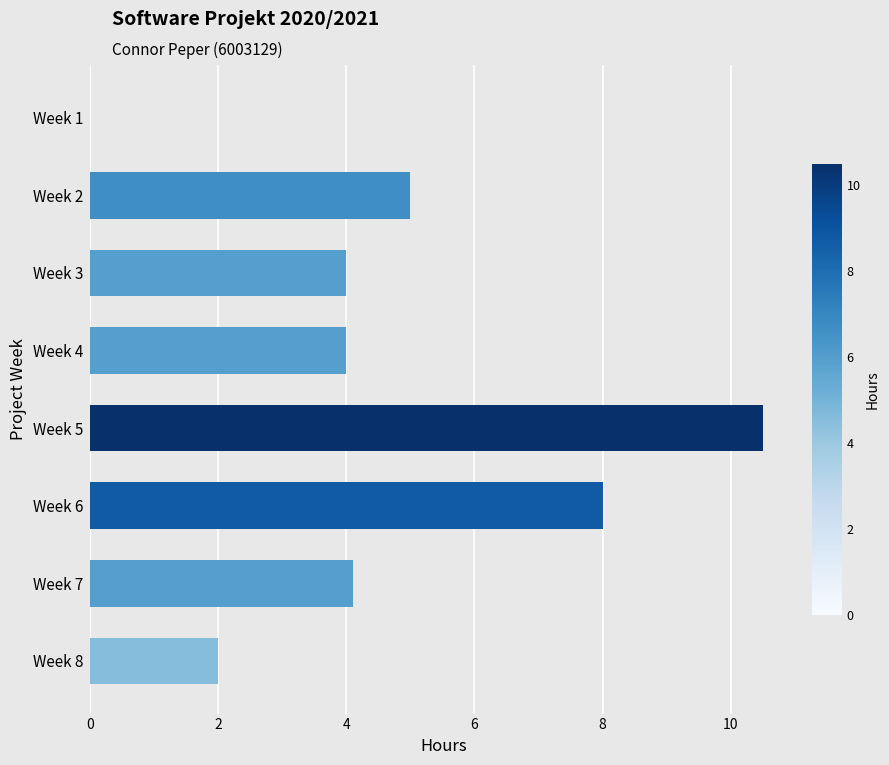

What is the sum of the values at Week 5 and Week 3?

14.5